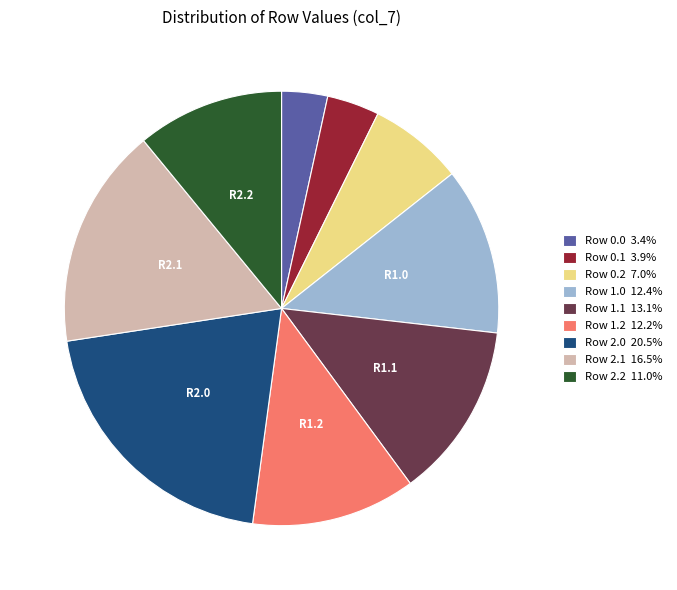

Does any single category account for the majority?

No